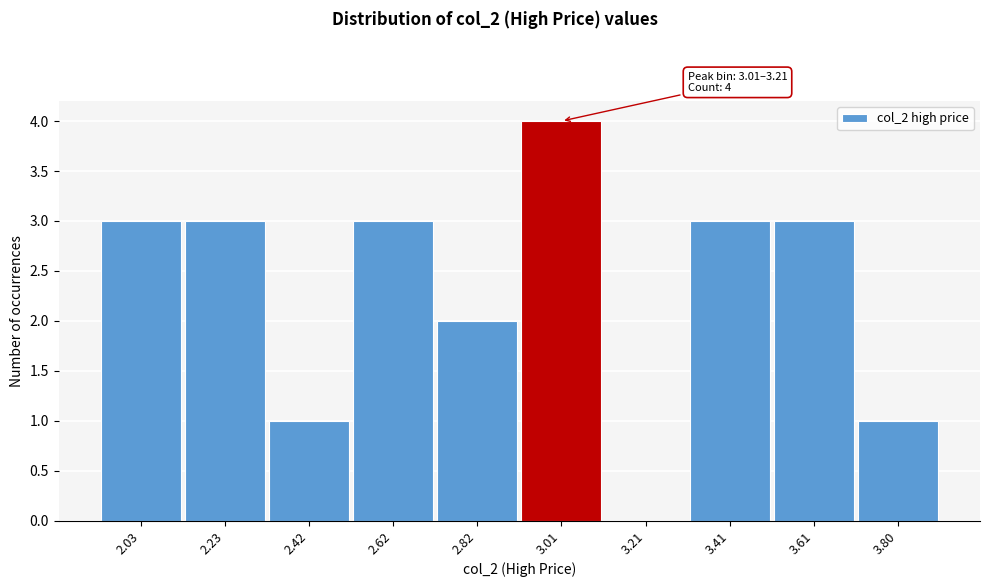

Reading right to left, extract all data points from this chart.

3.80=1	3.61=3	3.41=3	3.21=0	3.01=4	2.82=2	2.62=3	2.42=1	2.23=3	2.03=3